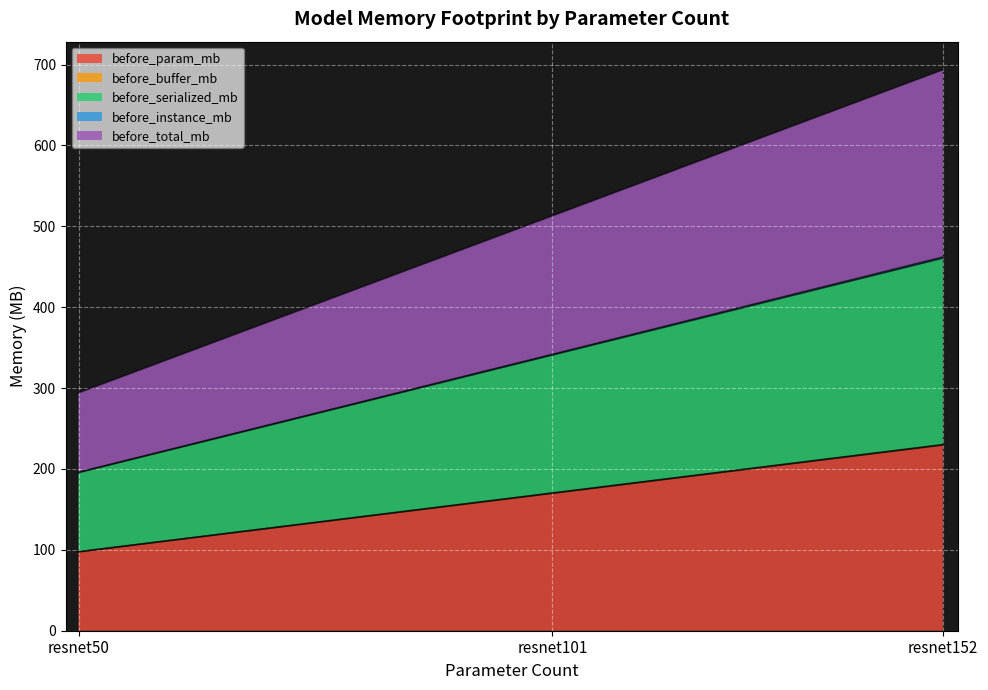

The before_instance_mb series shows 341.8 at resnet101. True or false?

True